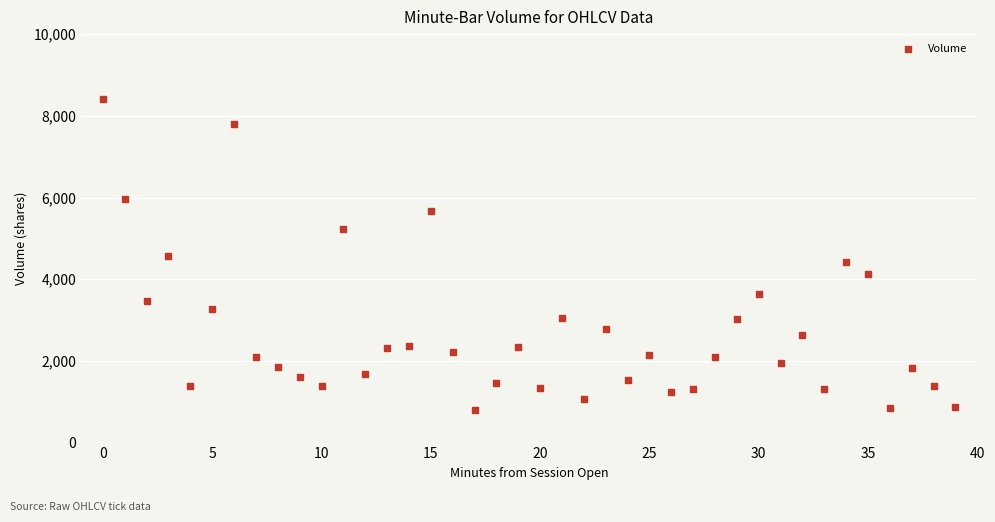

What is the range of Y values (max minus min)?

7626